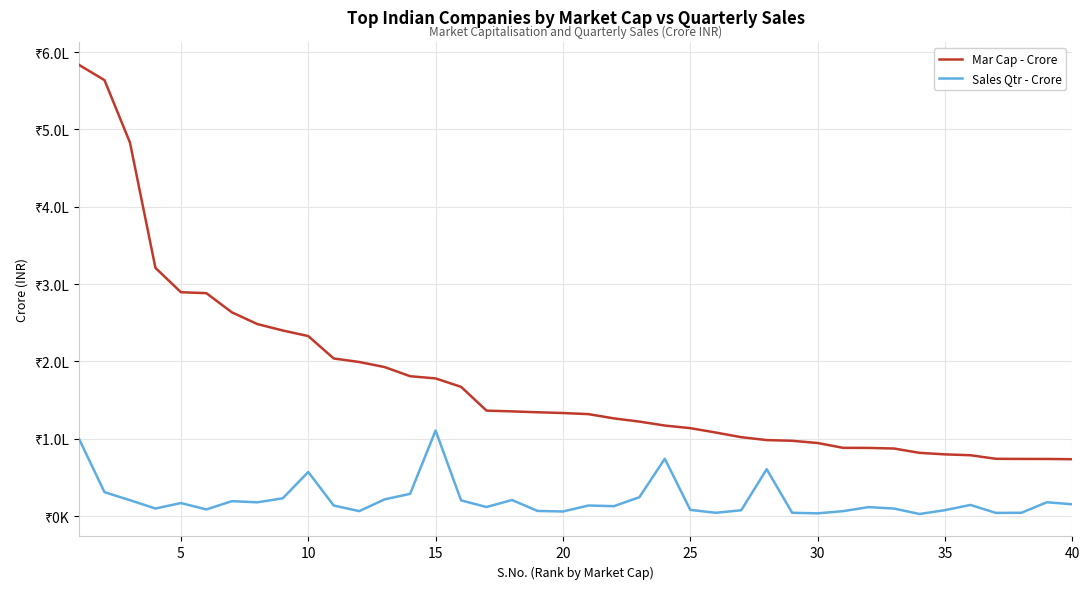

Does the chart display data point markers on the line(s)?

No